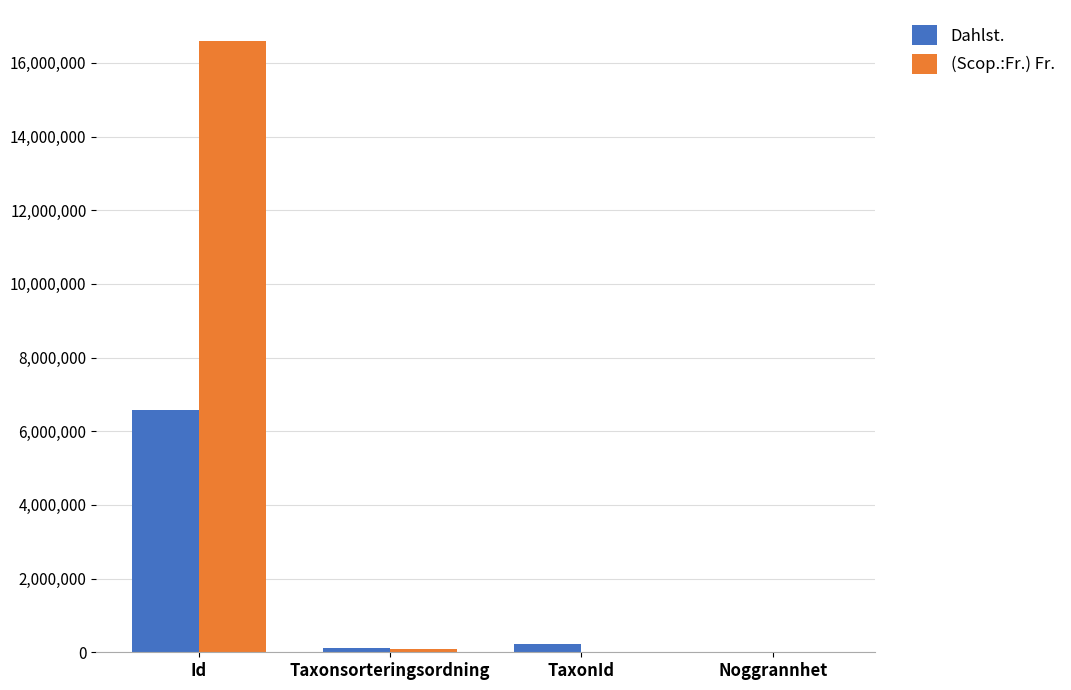

The (Scop.:Fr.) Fr. series shows 26531479 at Id. True or false?

False